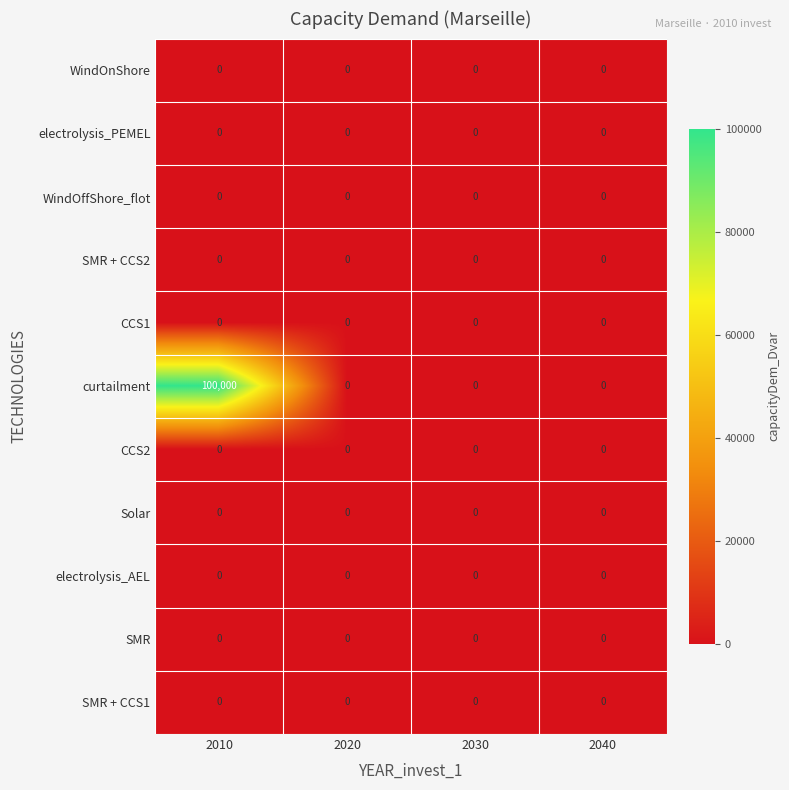

Which series has the largest range (max minus min)?

curtailment